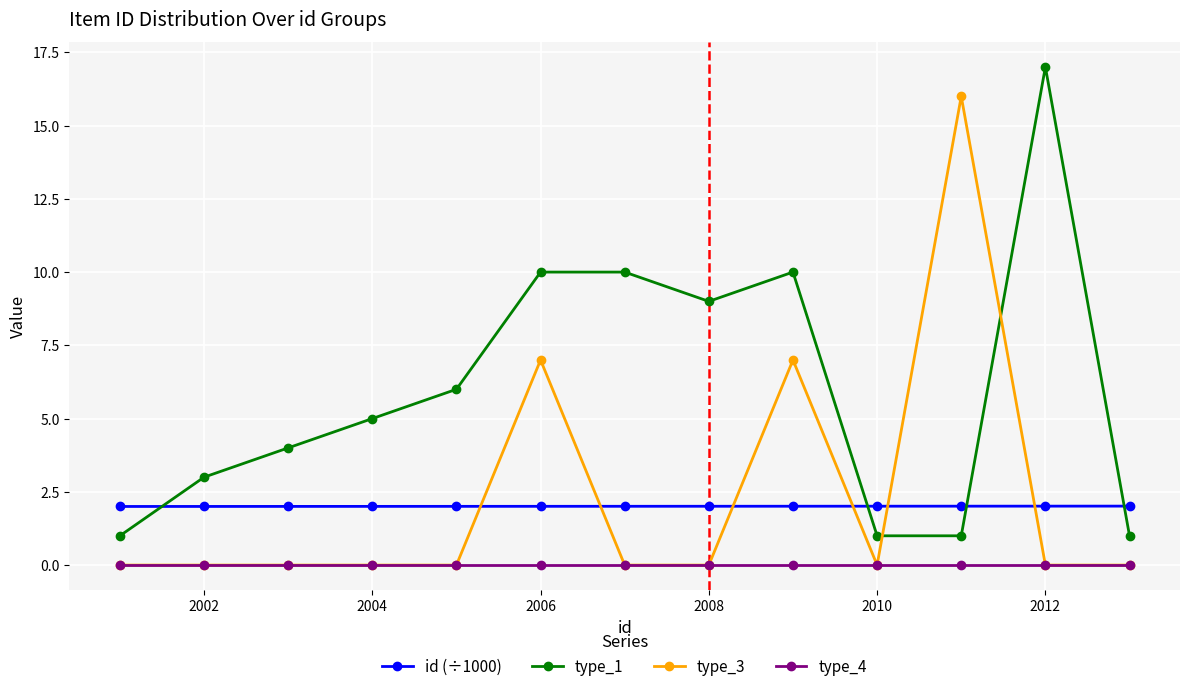

What is the minimum value for id (÷1000)?

2.0